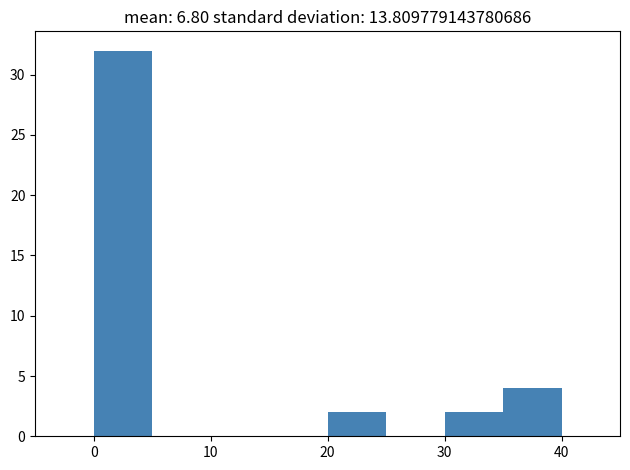

Reading left to right, transcribe this chart: for each bar, give the range it covers on the x-axis and its height. The values are not printed on the chart, so give them approximately, as read against the axis.

0 to 5: 32
5 to 10: 0
10 to 15: 0
15 to 20: 0
20 to 25: 2
25 to 30: 0
30 to 35: 2
35 to 40: 4